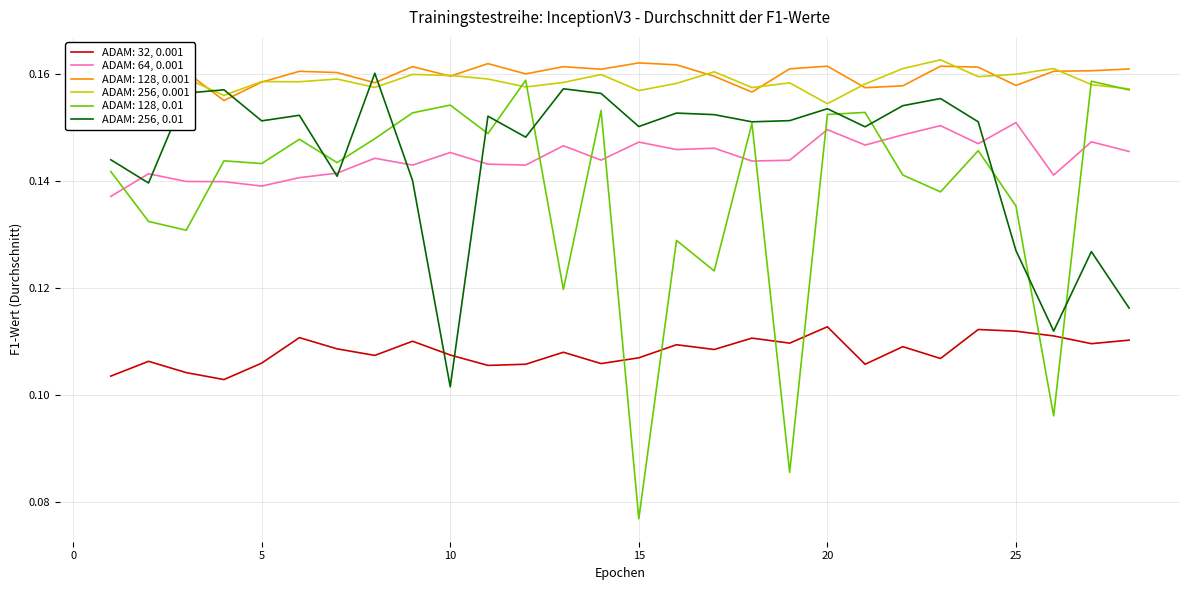

Which series has the widest spread of values?

ADAM: 128, 0.01